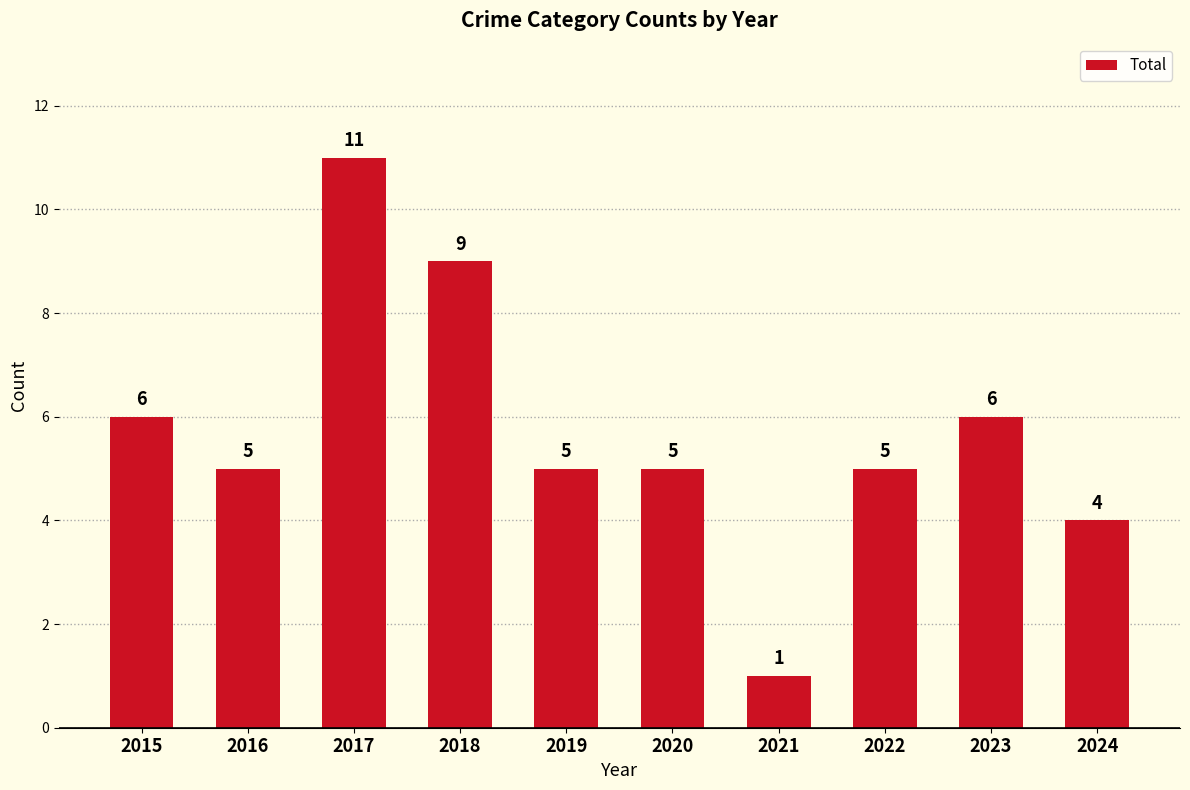

At which label does the data first exceed 5?

2015